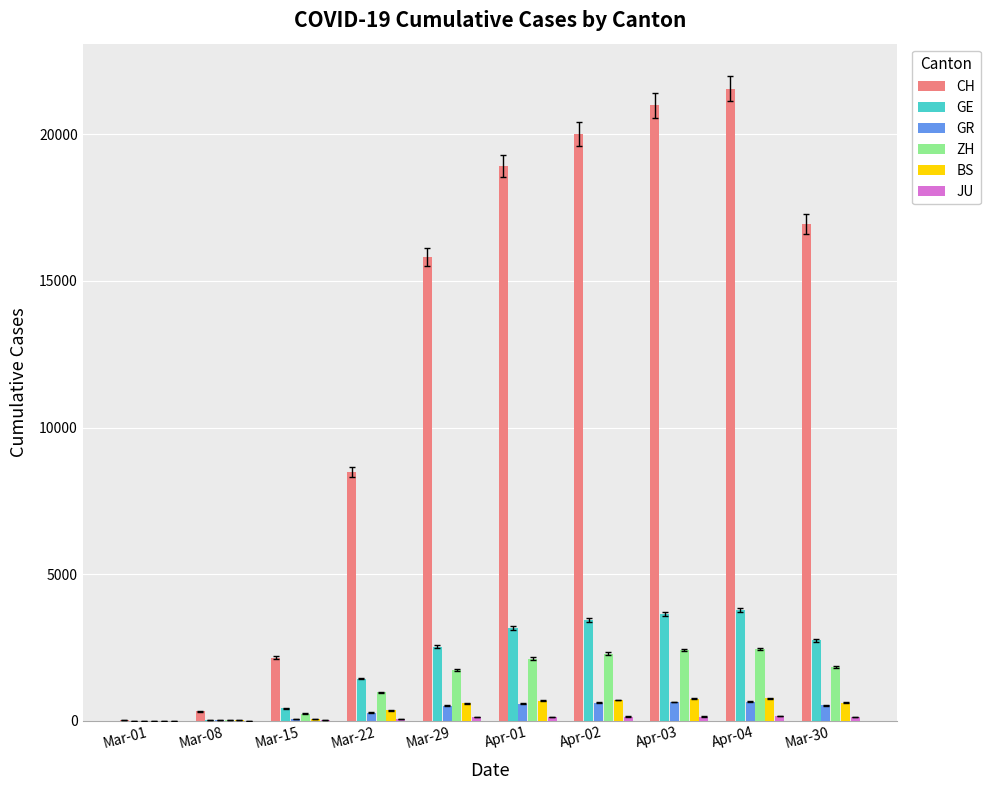

What is the sum of all CH values?

125210